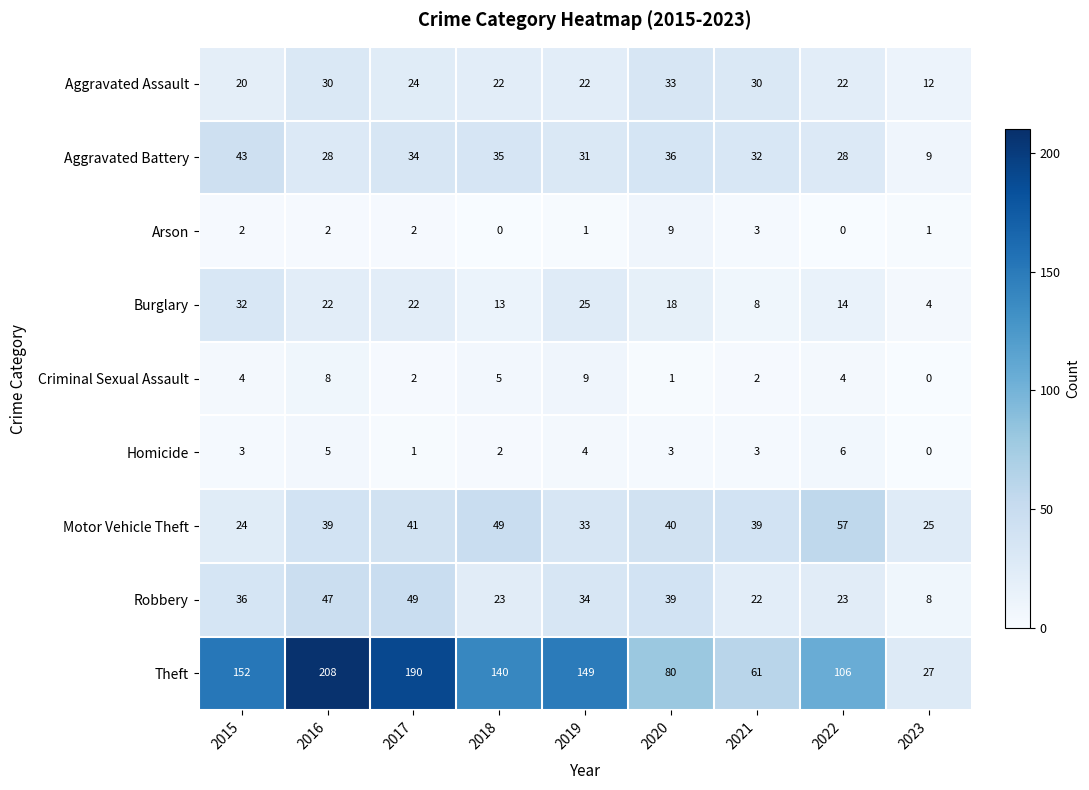

Which series has the largest total across all categories?

Theft